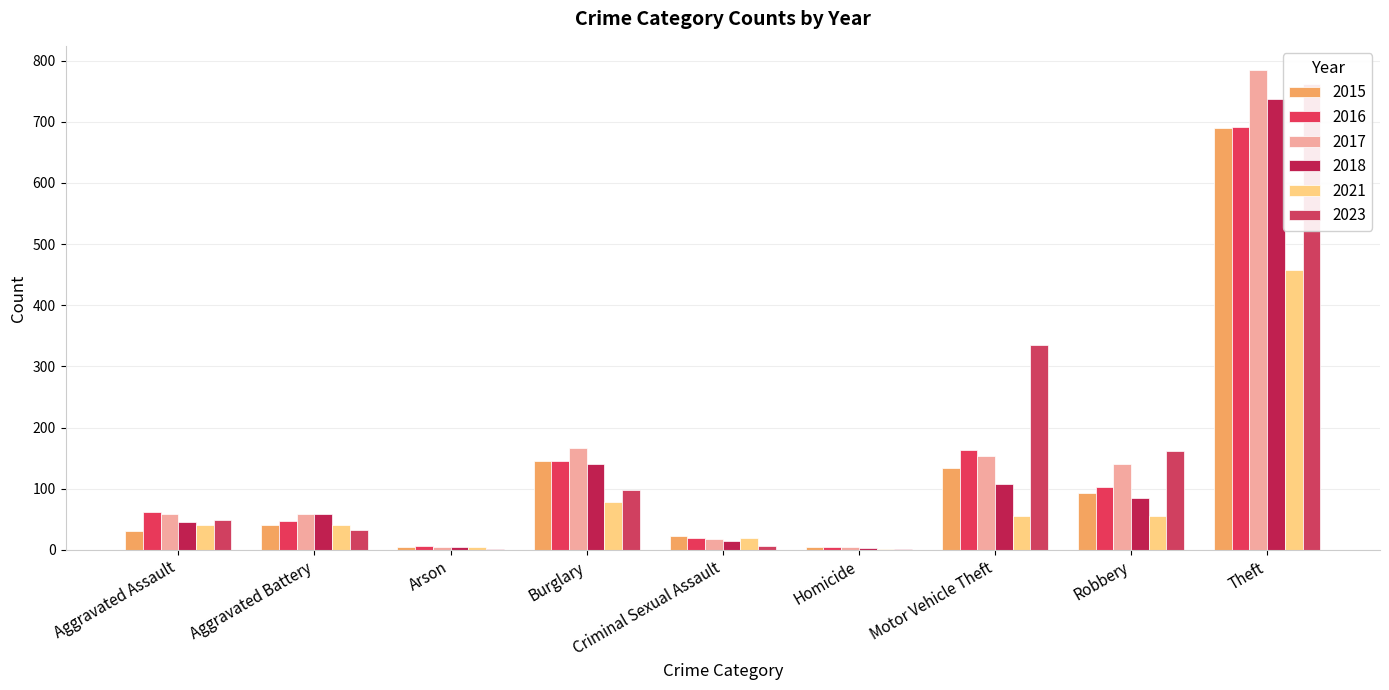

Which category has the lowest value in the 2021 series?

Homicide